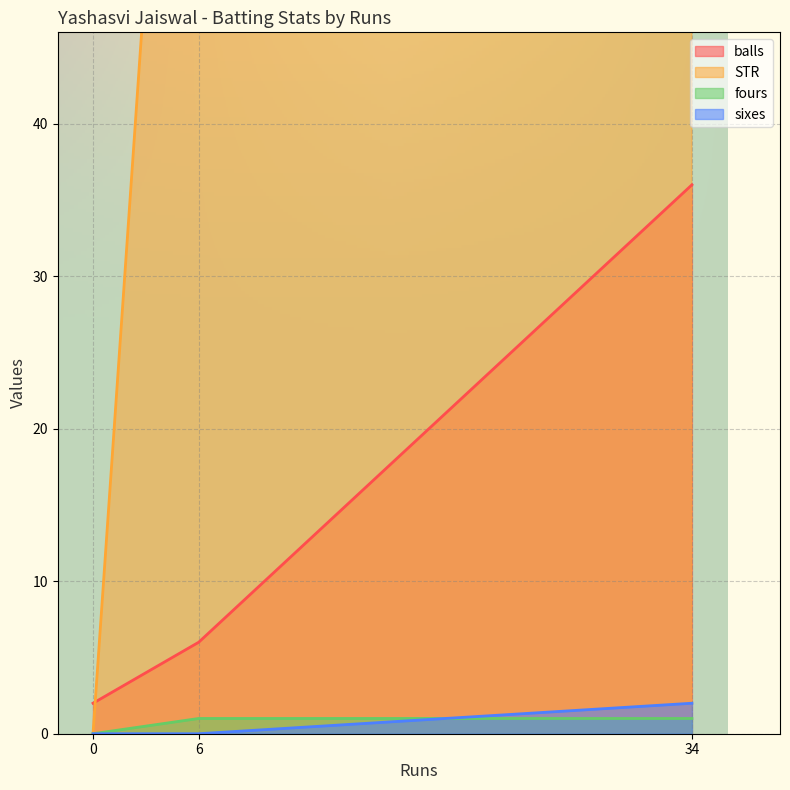

The value of fours at 0 is 0. True or false?

True